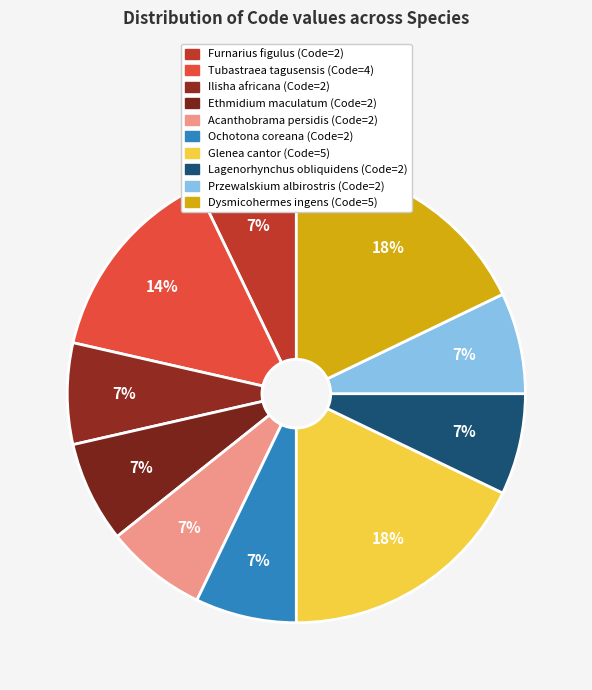

Which slice is the largest?

Glenea cantor